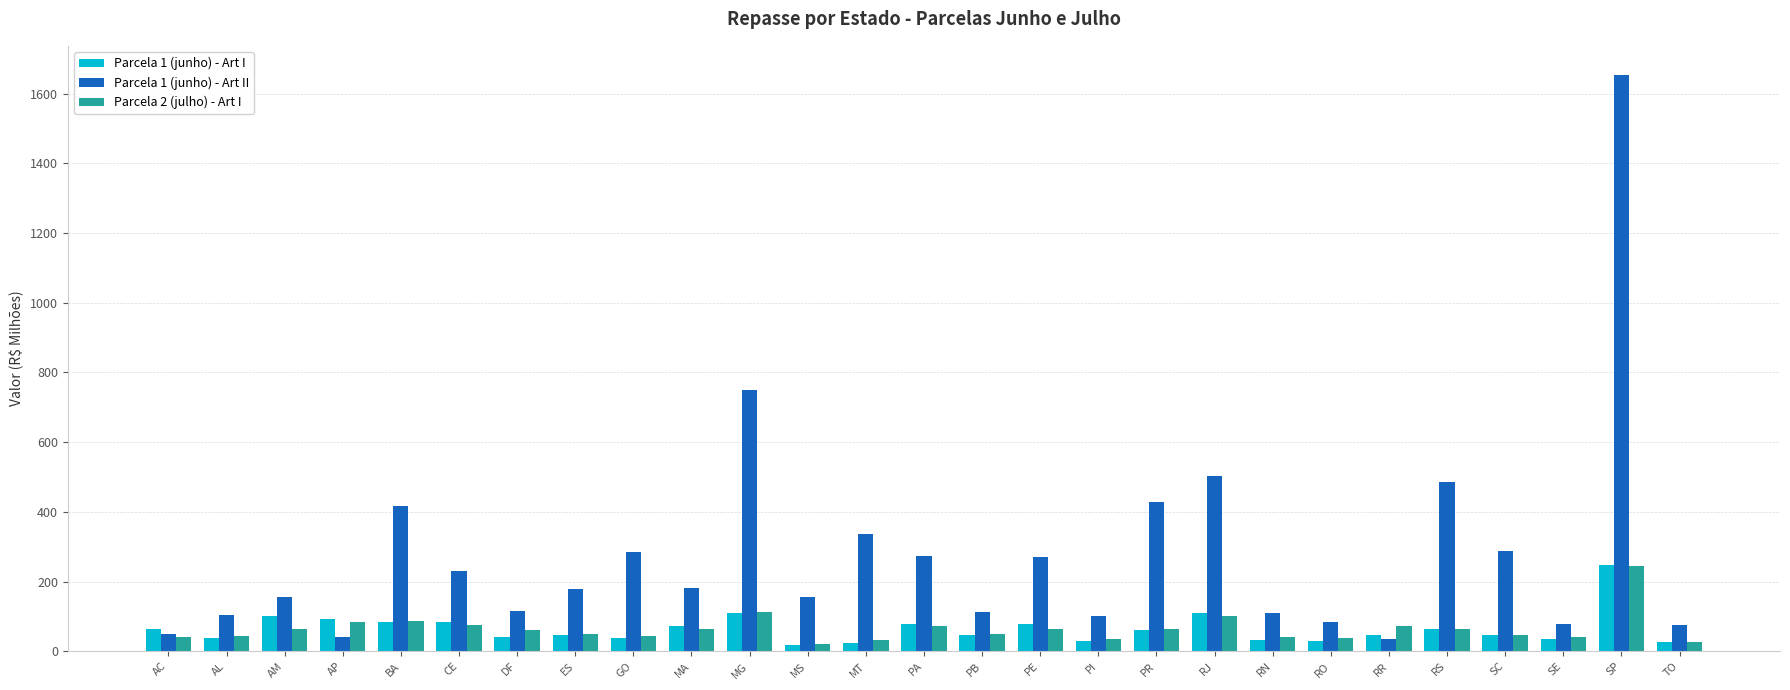

How many data points does each series have?

27